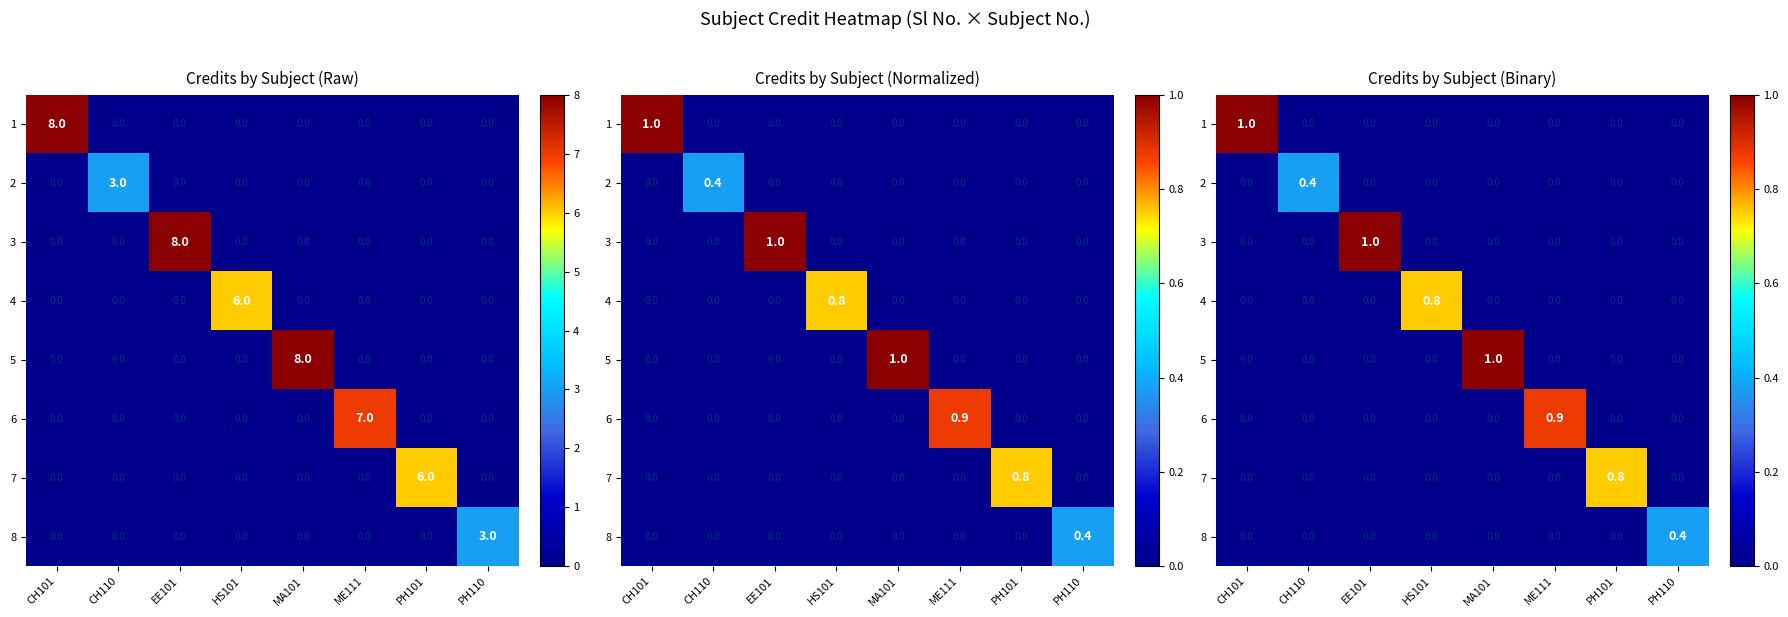

Is it true that 6 equals -0.4 at HS101?

False